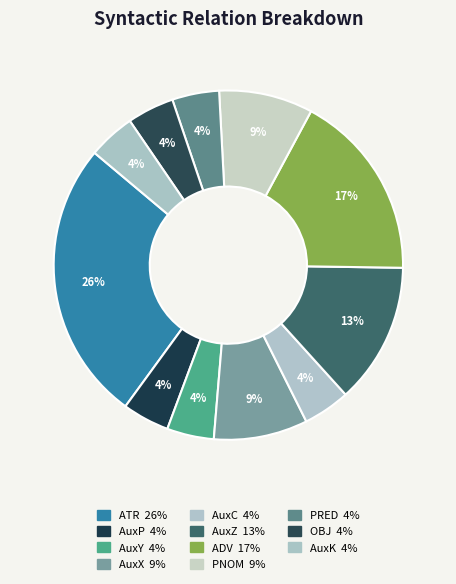

To the nearest percent, what portion does AuxX represent?

9%